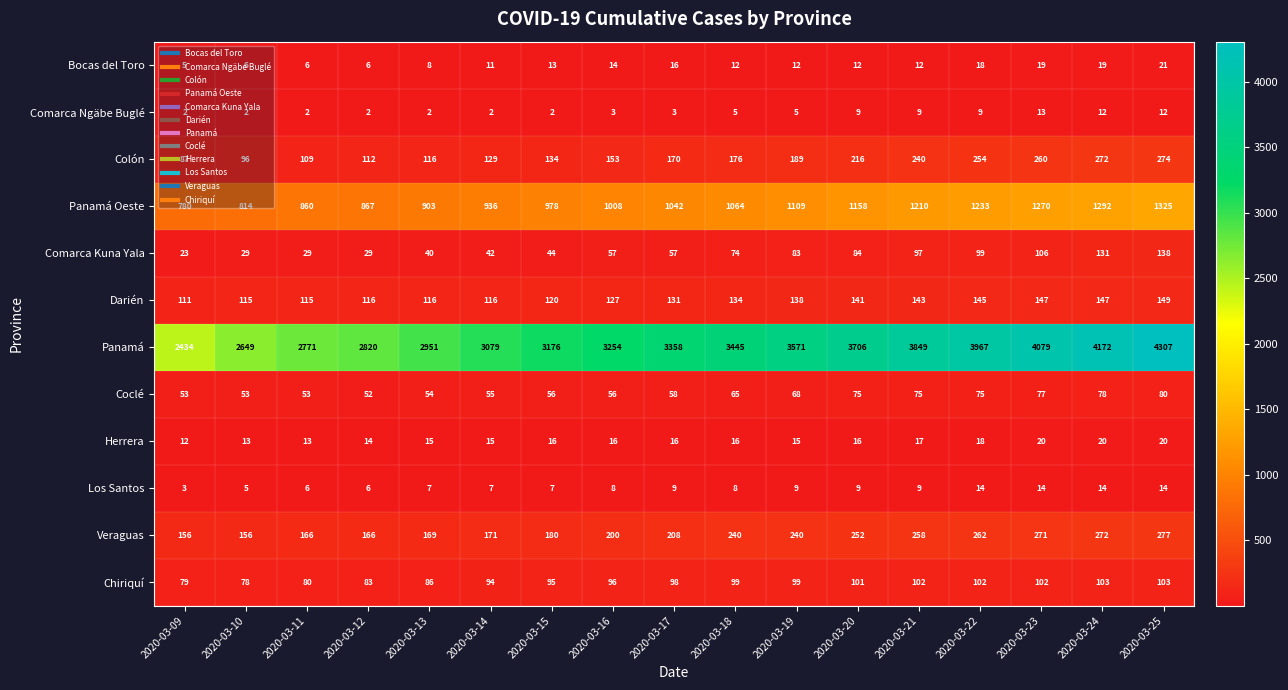

What is the sum of the Panamá values at 2020-03-19 and 2020-03-14?

6650